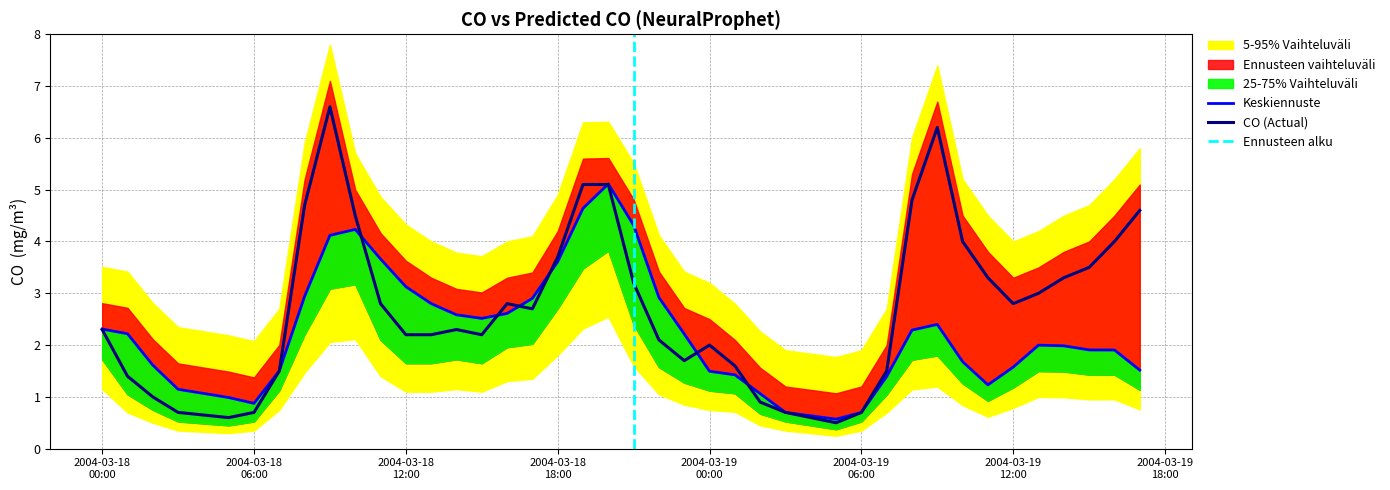

How many times do PREDICTED_CO_NEURALPROPHET and CO cross each other?

9